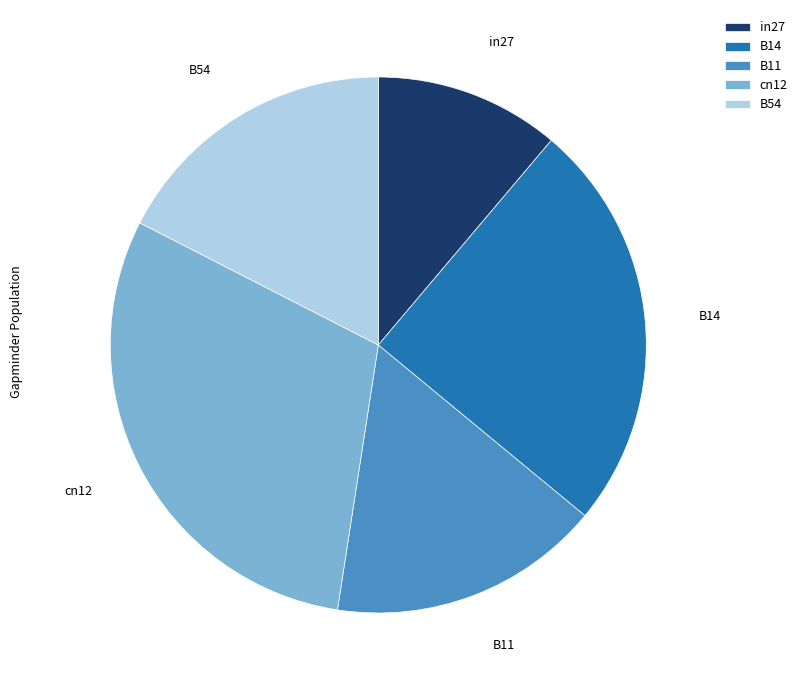

Combined, do B11 and in27 account for over 50%?

No